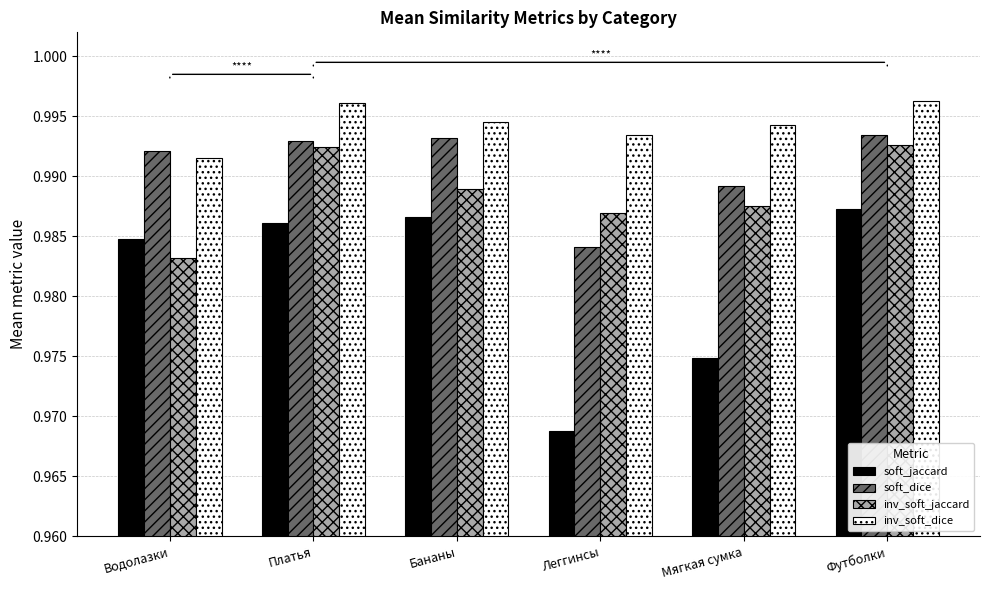

At which label is soft_dice closest to 0?

Леггинсы